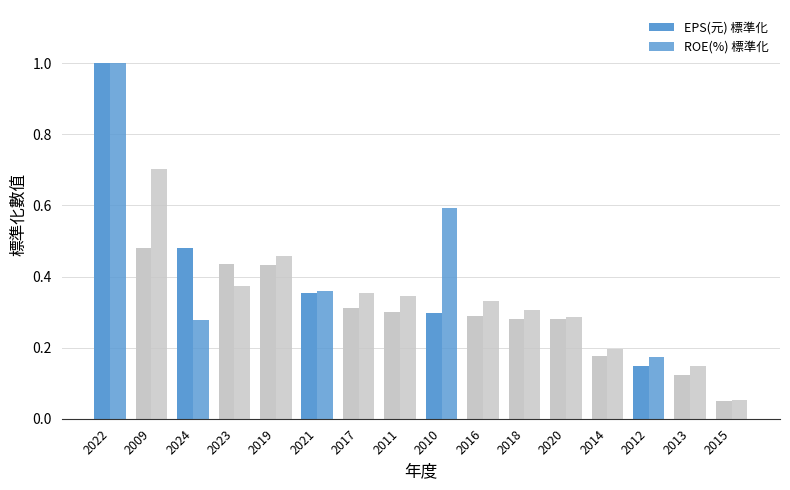

How many data points does each series have?

16